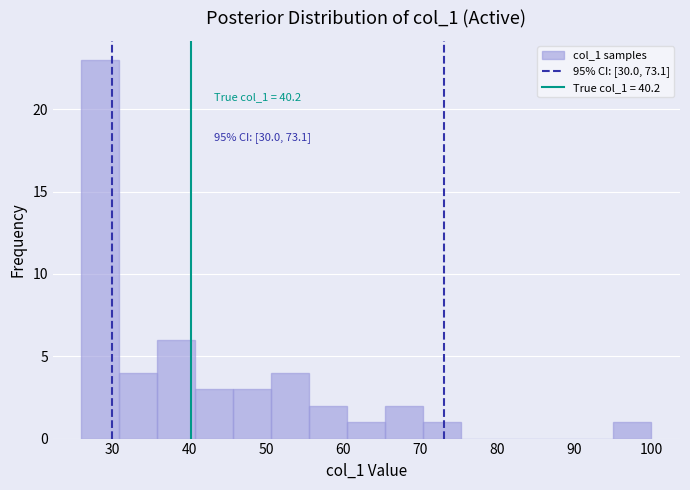

Over which range of the x-axis is the bar tallest?

26 to 31